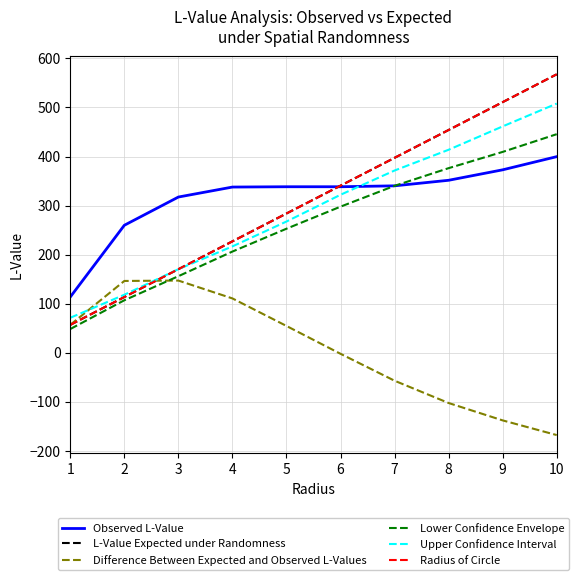

True or false: Difference Between Expected and Observed L-Values has more than 1 points higher than both neighbors.

False